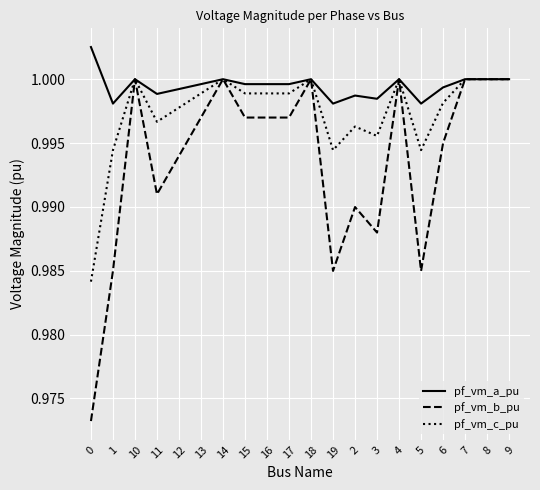

Count the number of data series in this chart.

3